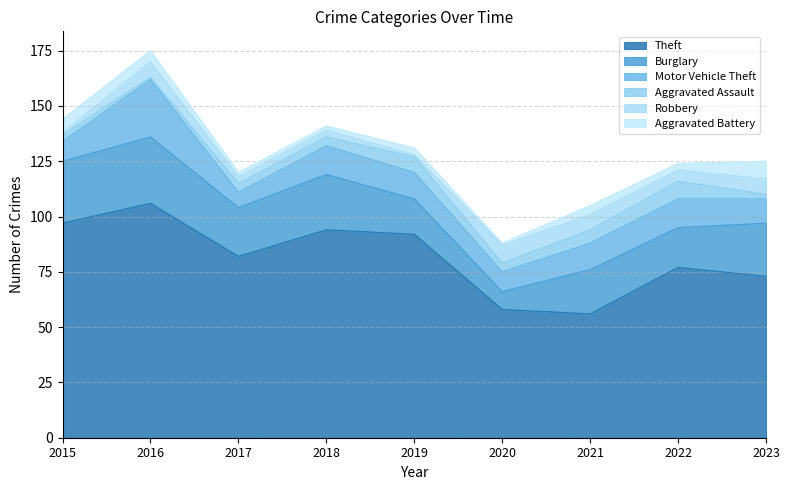

Where is the first local minimum for Robbery?

2019